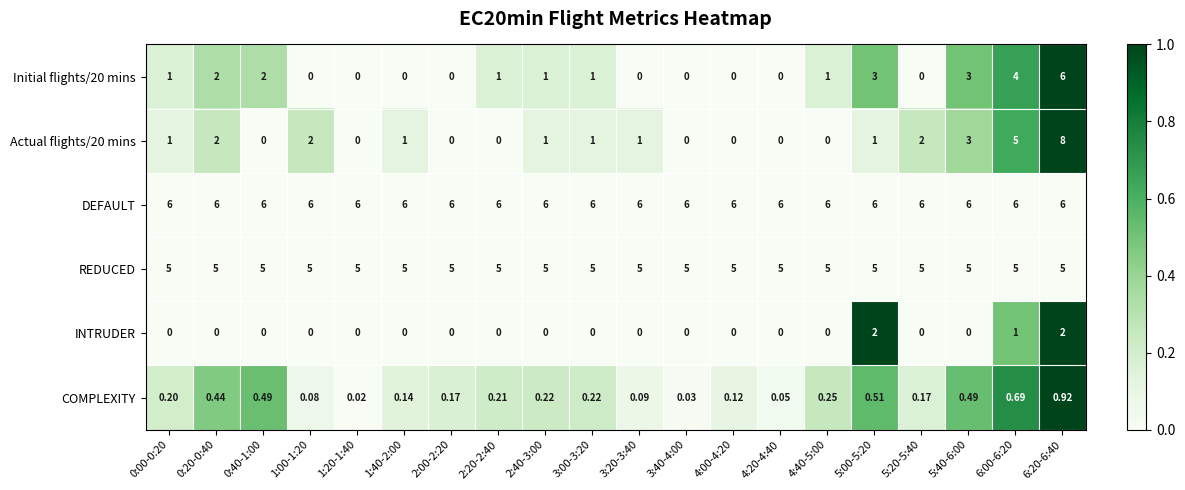

Count the number of categories in the chart.

20